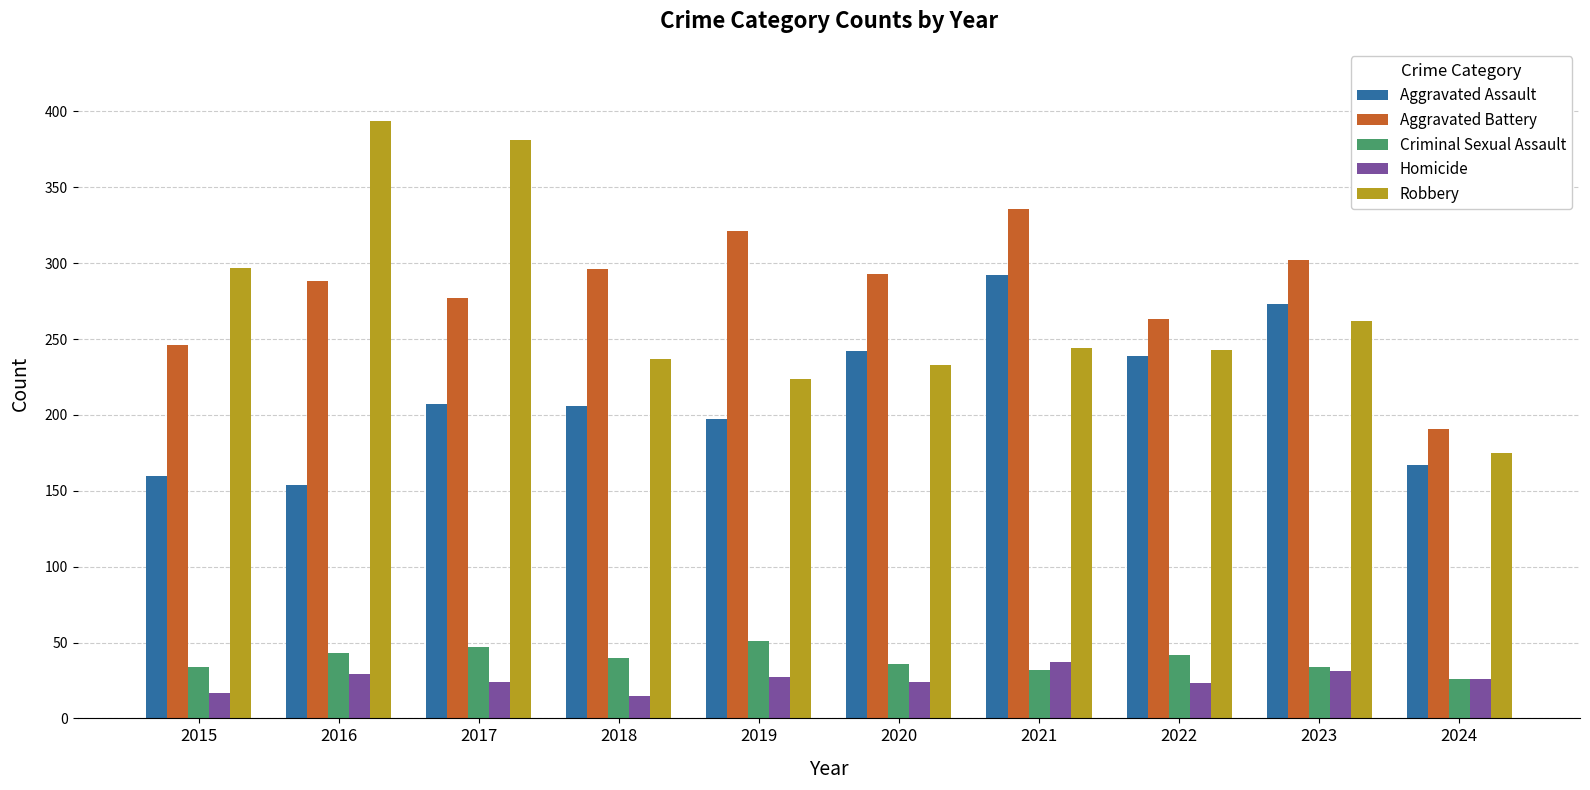

How many bars are there in total?

50